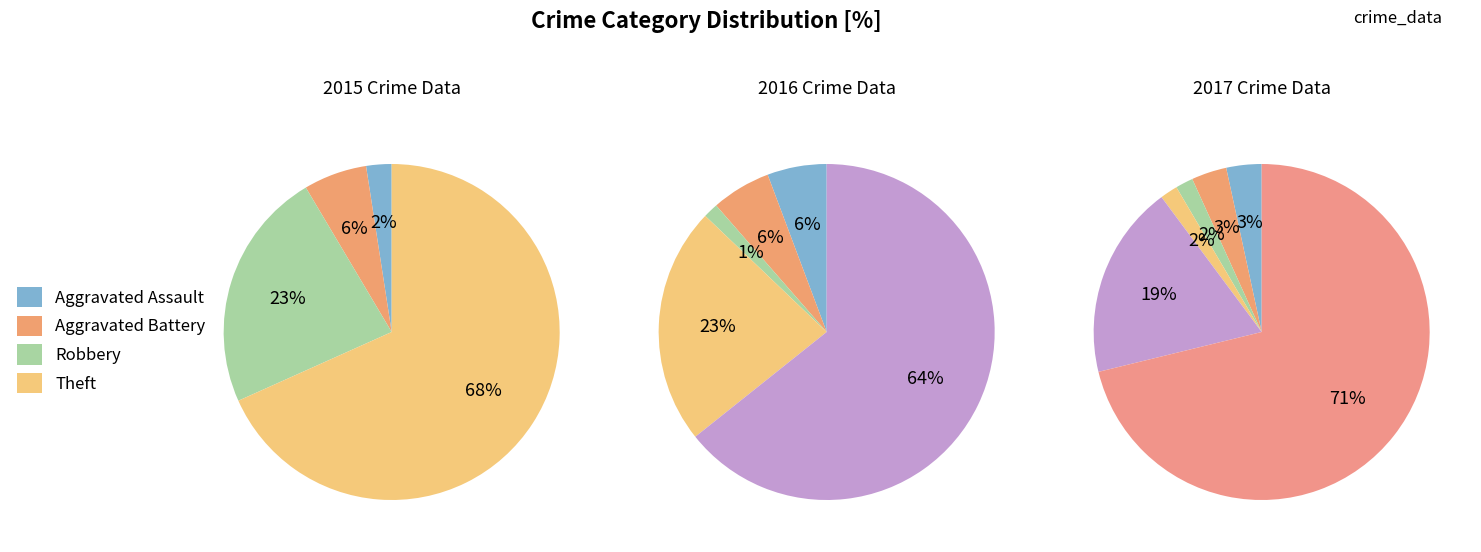

To the nearest percent, what percentage of the pie is Aggravated Battery?

3%